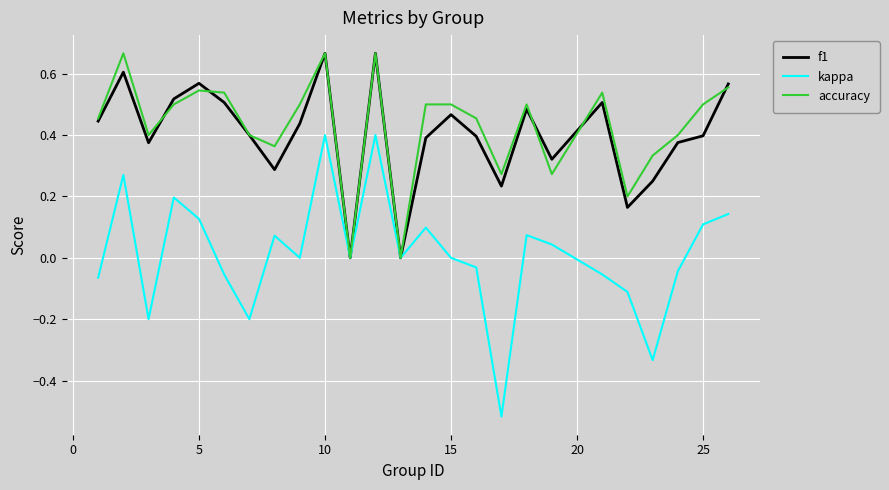

How many lines are shown in the chart?

3